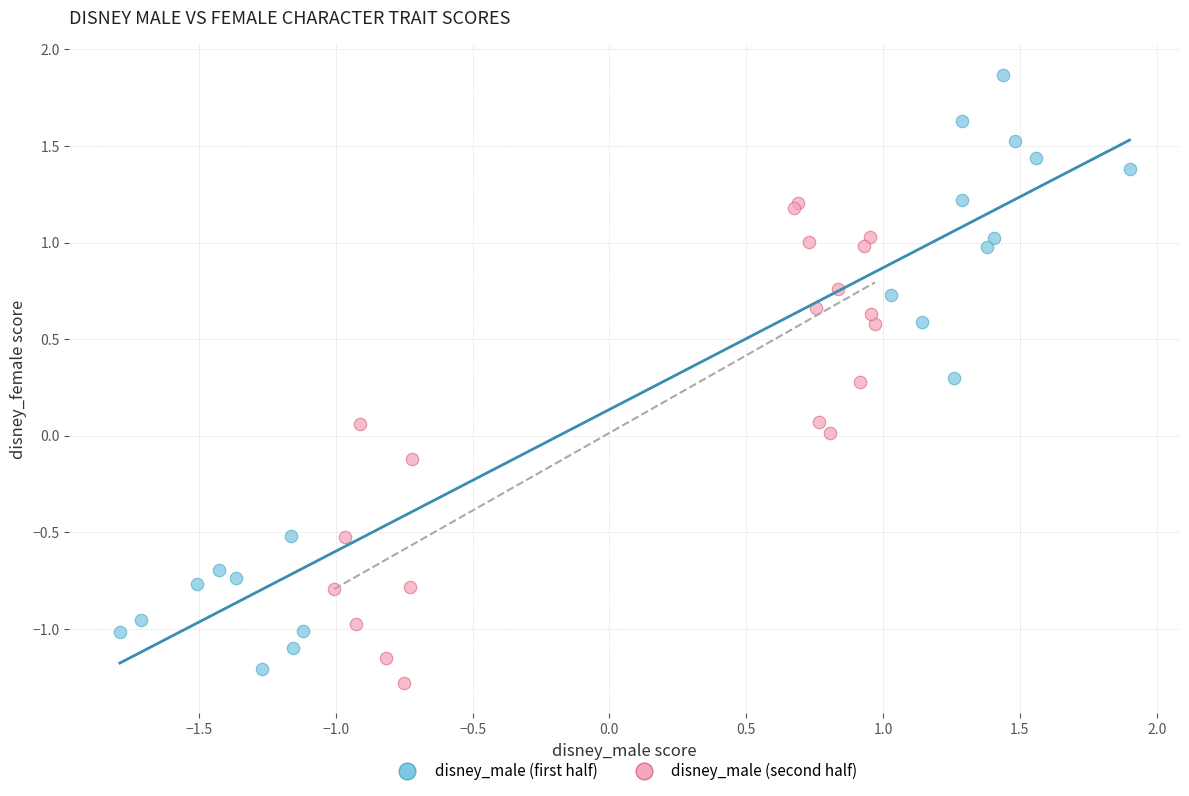

Which series reaches the minimum Y coordinate?

disney_male (second half)